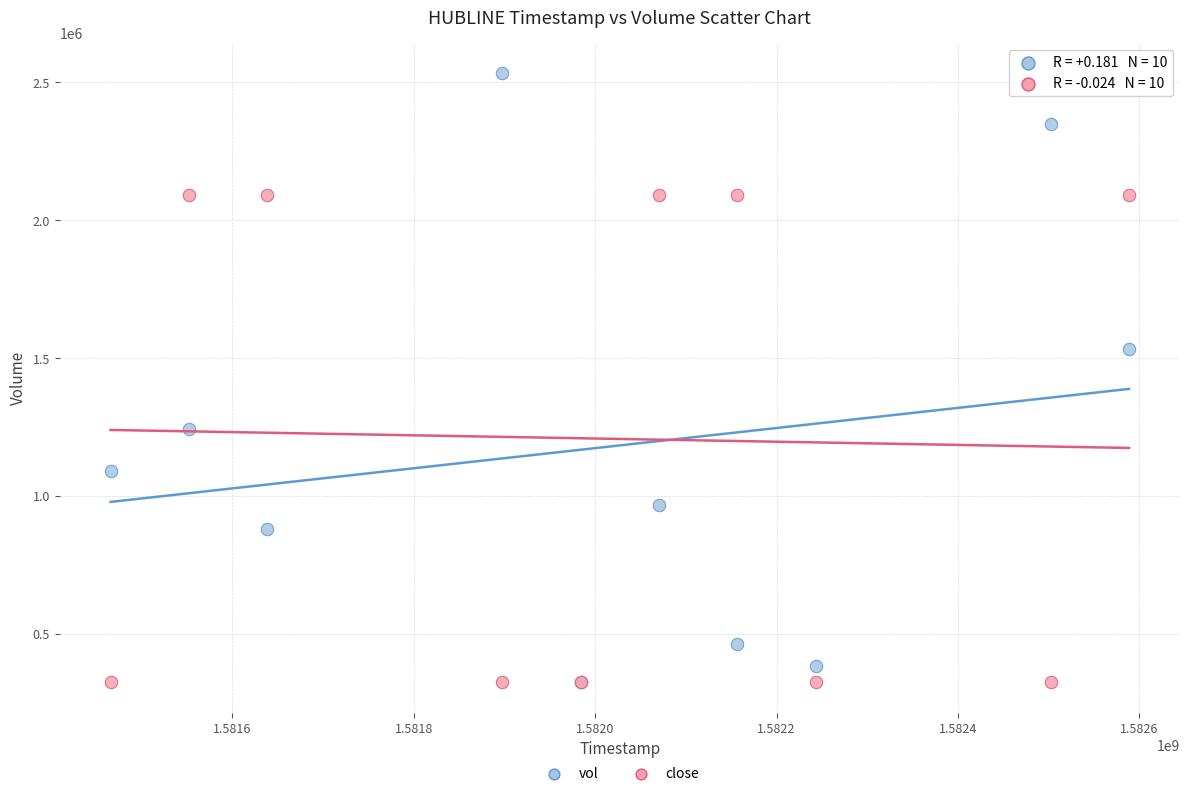

Which series reaches the maximum Y coordinate?

vol